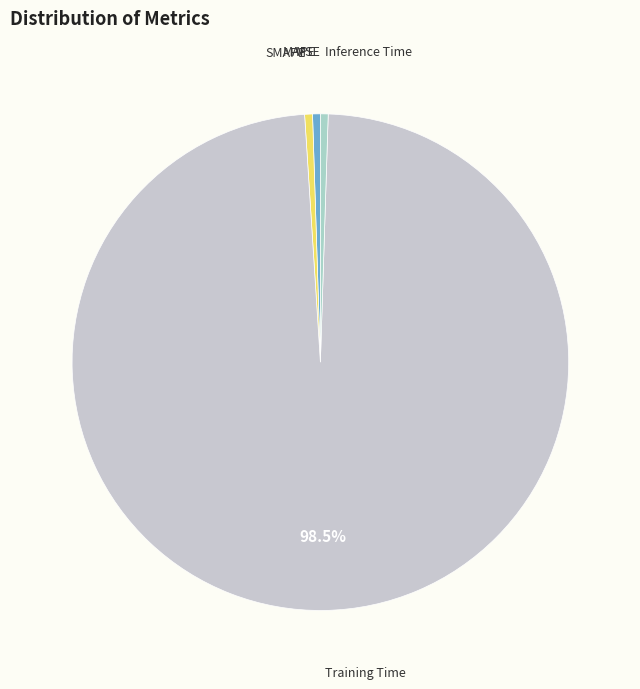

How many segments does this pie chart have?

5